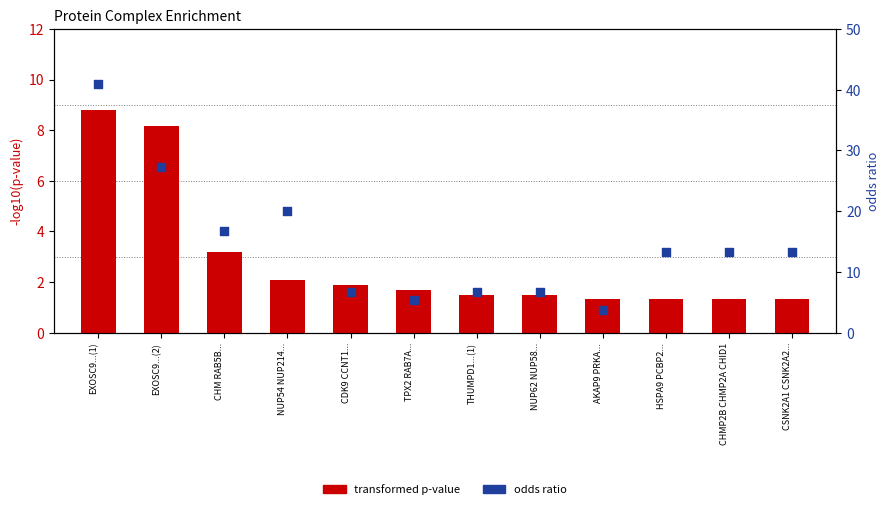

Is the value of odds ratio at EXOSC9...(1) greater than the value of transformed p-value at CDK9 CCNT1...?

Yes